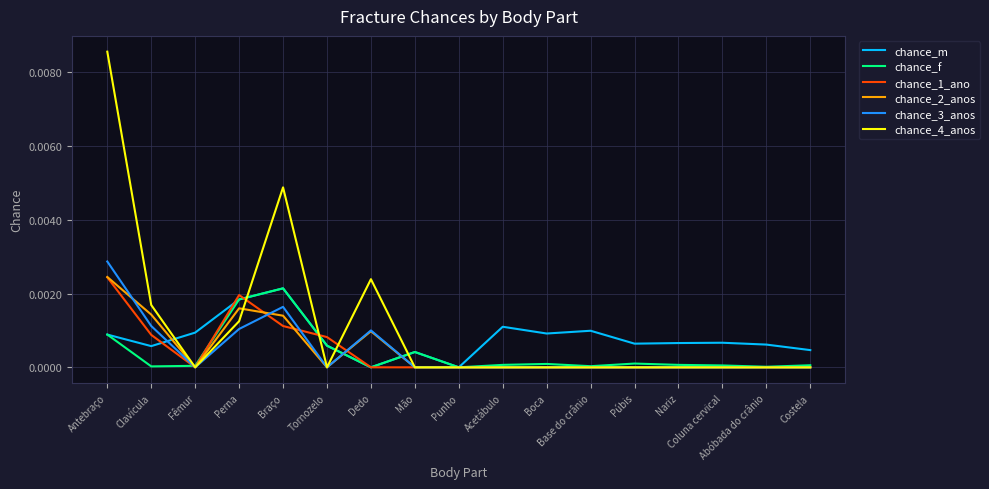

What position from the left is Perna?

4